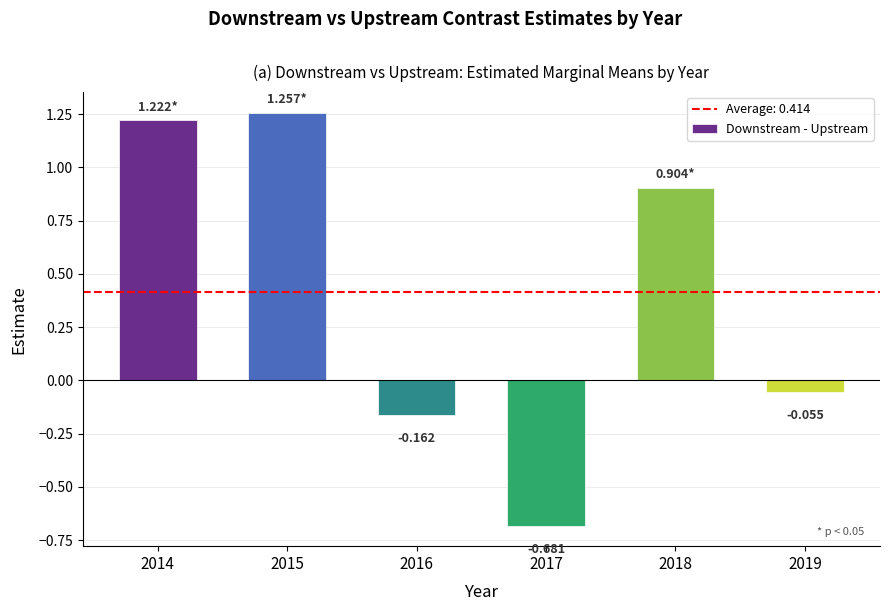

Does the chart contain stacked bars?

No